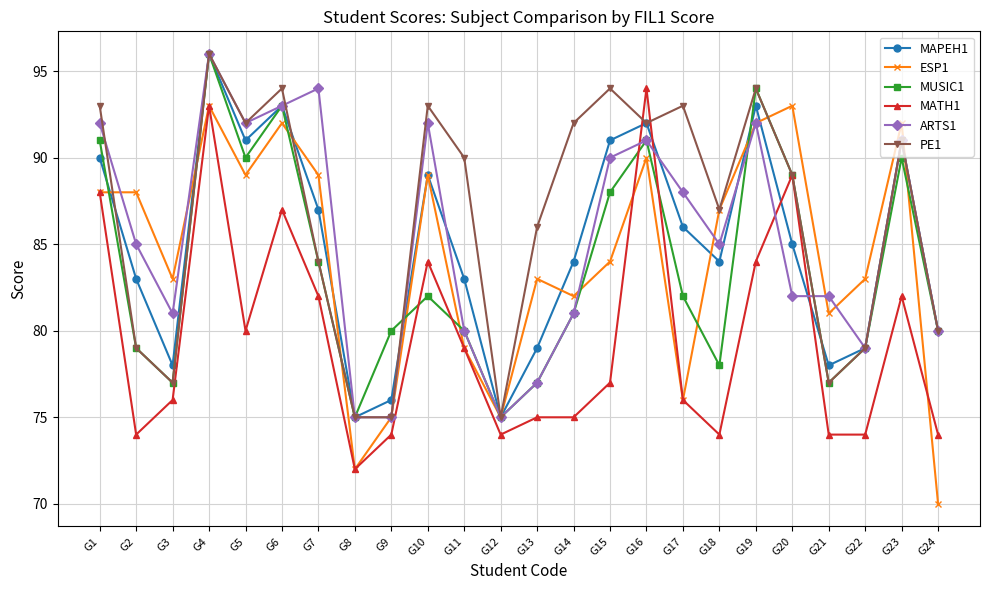

At which label is MUSIC1 closest to 85?

G7